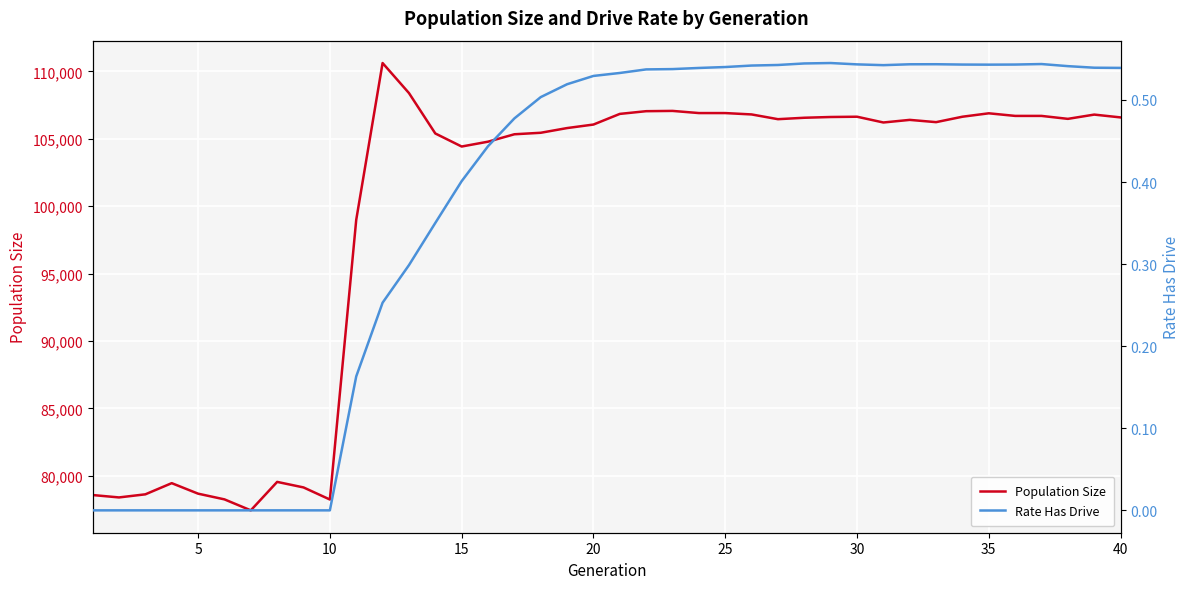

True or false: Rate Has Drive and Population Size cross at least once.

False